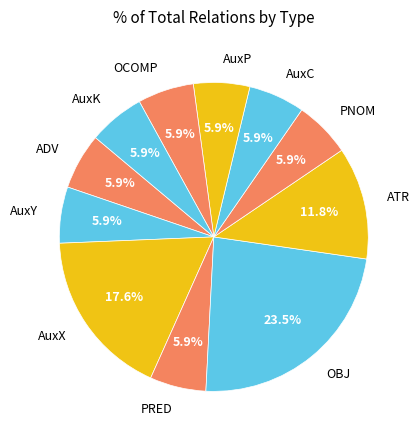

Which category has the biggest portion of the pie?

OBJ